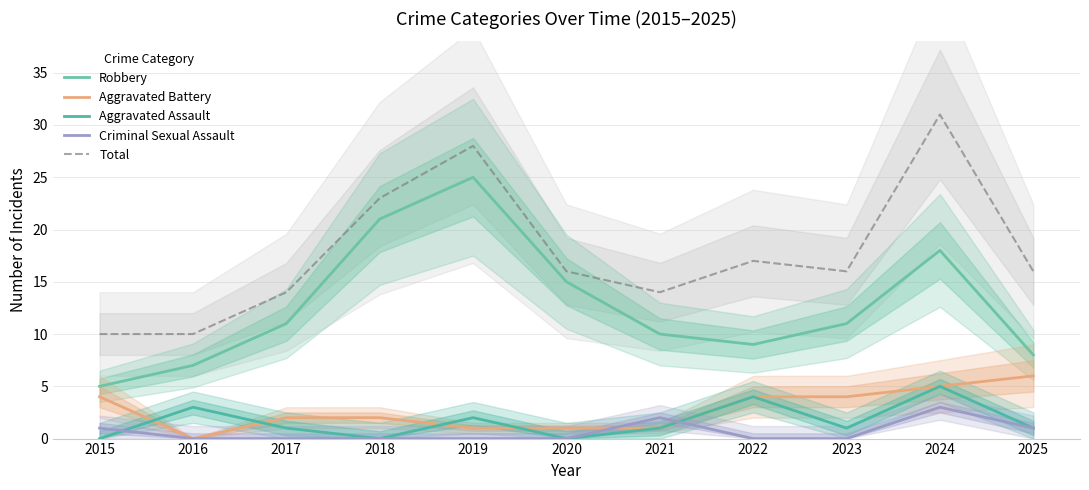

Reading left to right, what are all the values shown in this chart?

Robbery: 2015=5	2016=7	2017=11	2018=21	2019=25	2020=15	2021=10	2022=9	2023=11	2024=18	2025=8
Aggravated Battery: 2015=4	2016=0	2017=2	2018=2	2019=1	2020=1	2021=1	2022=4	2023=4	2024=5	2025=6
Aggravated Assault: 2015=0	2016=3	2017=1	2018=0	2019=2	2020=0	2021=1	2022=4	2023=1	2024=5	2025=1
Criminal Sexual Assault: 2015=1	2016=0	2017=0	2018=0	2019=0	2020=0	2021=2	2022=0	2023=0	2024=3	2025=1
Total: 2015=10	2016=10	2017=14	2018=23	2019=28	2020=16	2021=14	2022=17	2023=16	2024=31	2025=16